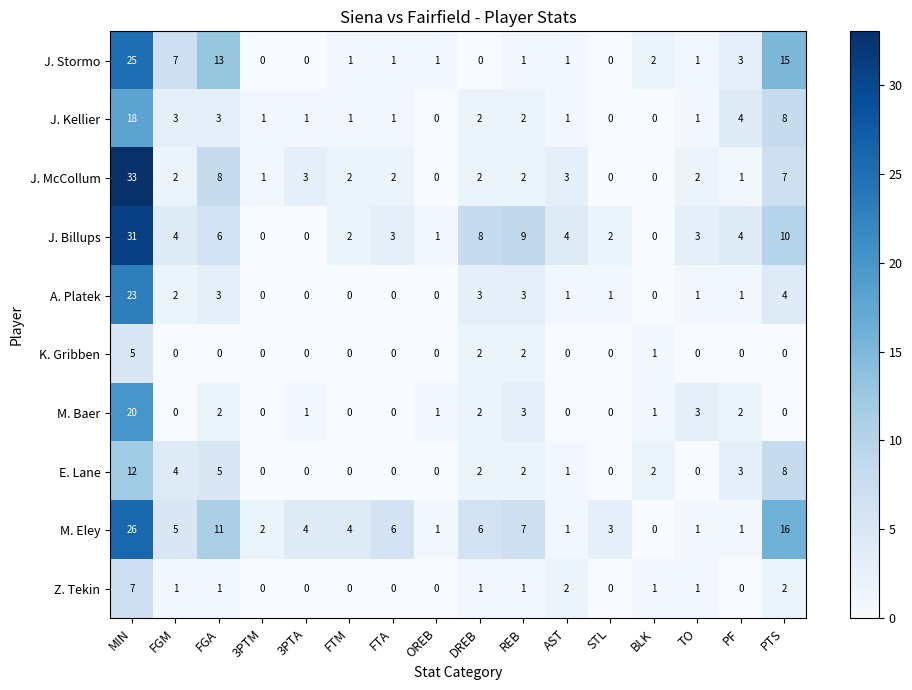

At which label does M. Eley reach its minimum?

BLK